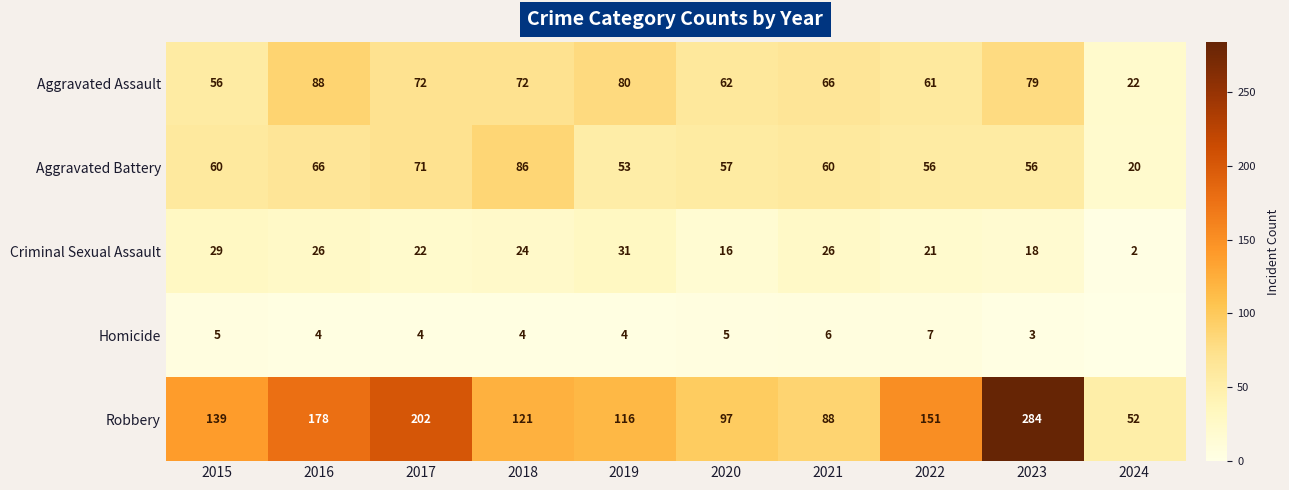

Which label corresponds to the largest value in the chart?

2023